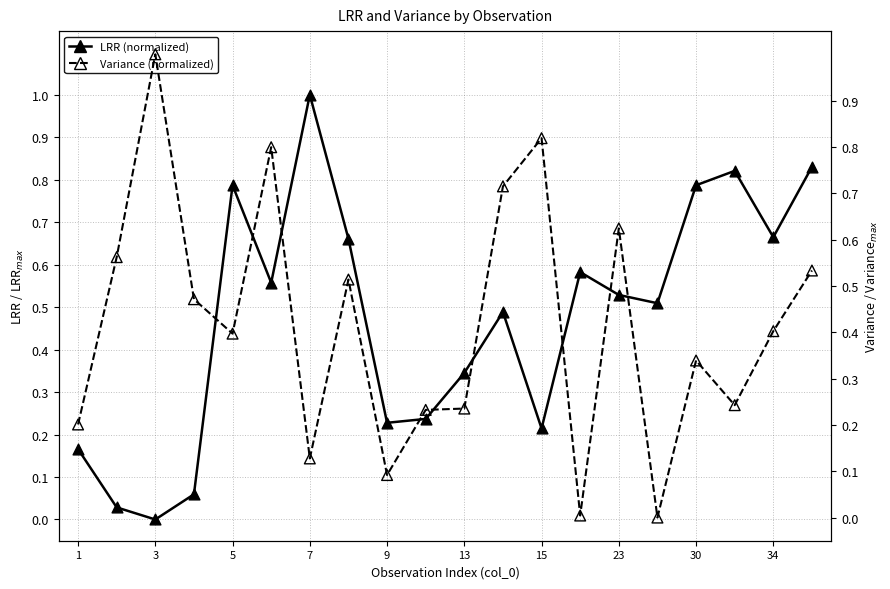

Is the value of Variance (normalized) at 19 greater than the value of LRR (normalized) at 3?

Yes